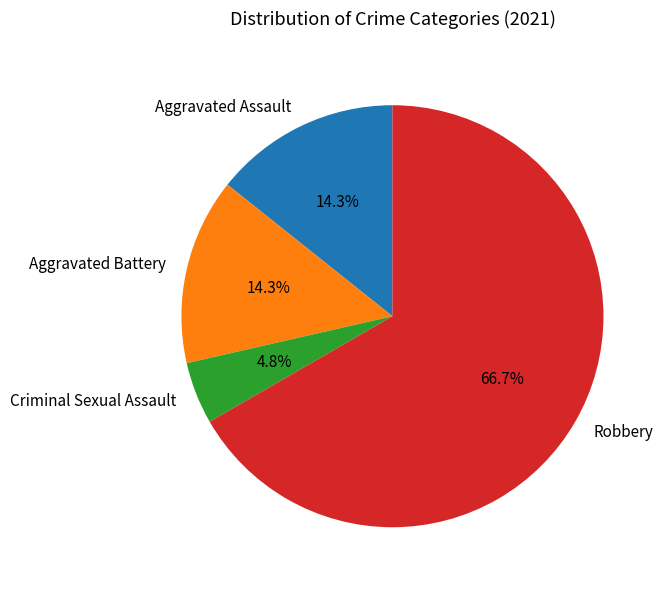

Do Criminal Sexual Assault and Aggravated Assault together represent more than half of the pie?

No